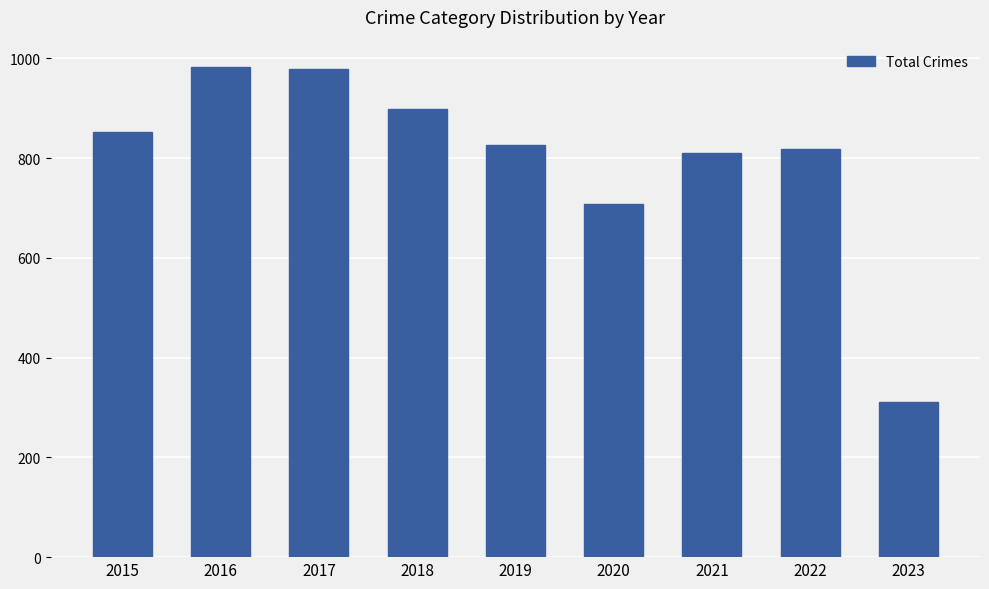

What is the value of the 7th bar from the left?

811